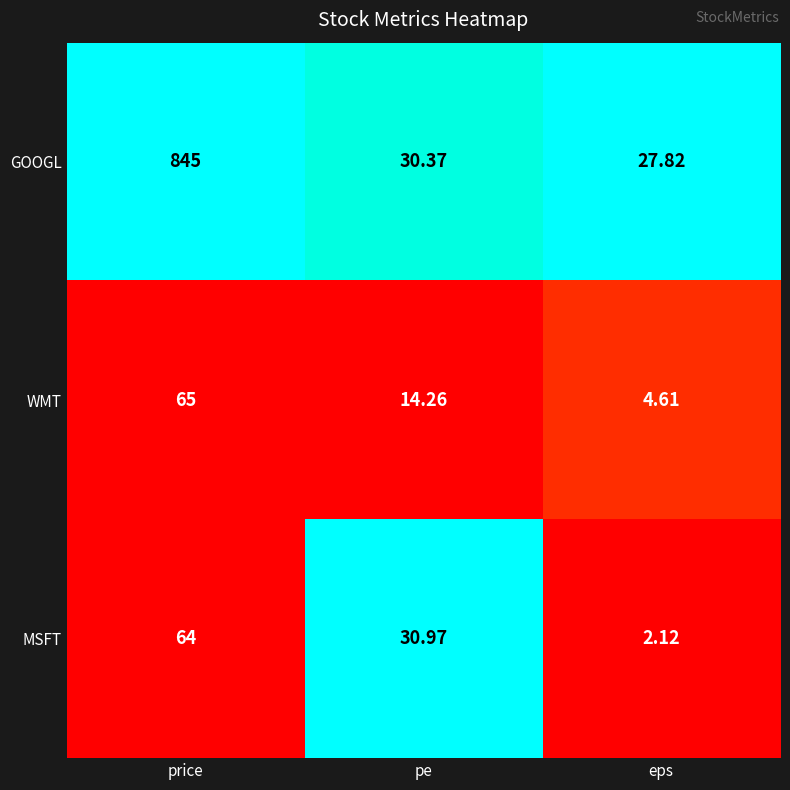

How many data points does each series have?

3